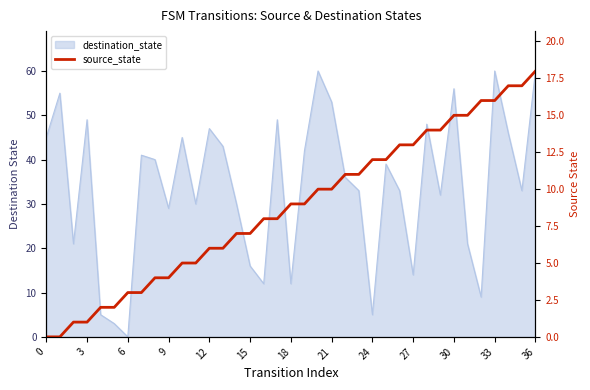

Reading right to left, what are all the values shown in this chart?

18	17	17	16	16	15	15	14	14	13	13	12	12	11	11	10	10	9	9	8	8	7	7	6	6	5	5	4	4	3	3	2	2	1	1	0	0